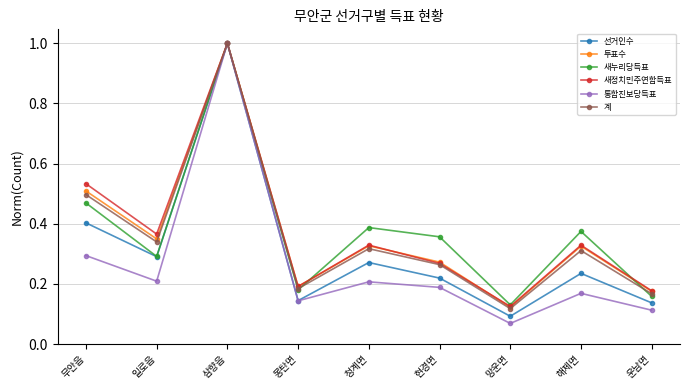

What are all the series names shown in the legend?

선거인수, 투표수, 새누리당득표, 새정치민주연합득표, 통합진보당득표, 계